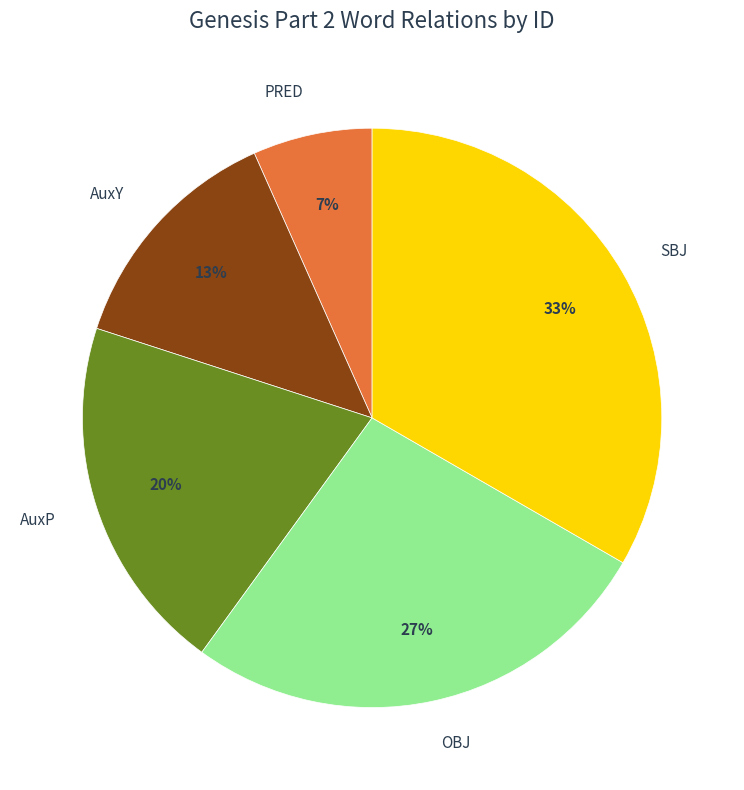

What is the largest slice in the pie chart?

SBJ